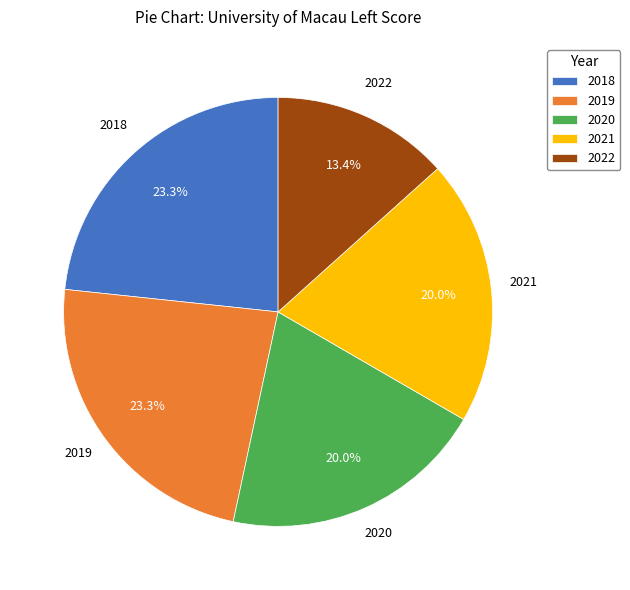

Is it true that 2020 is 20% of the pie?

True